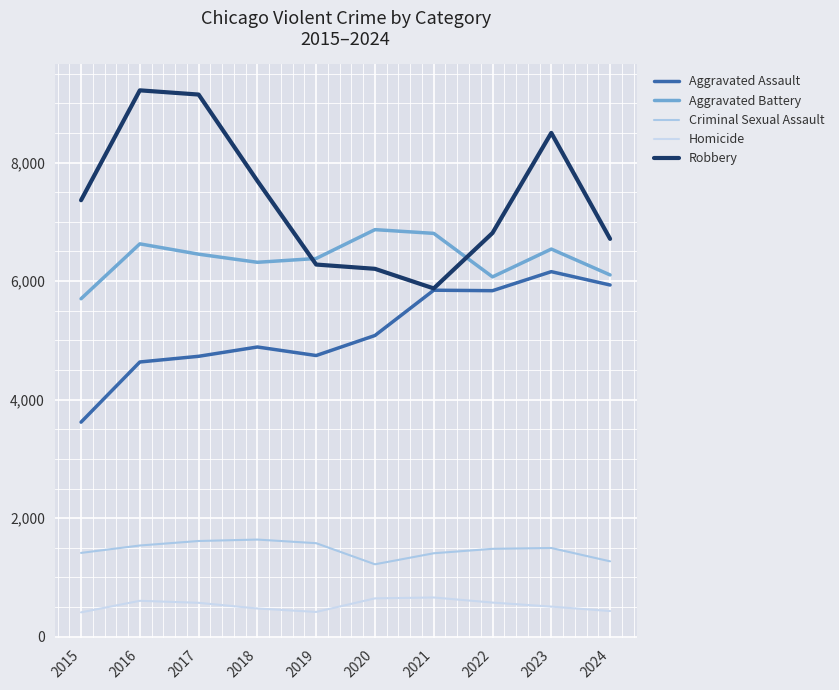

True or false: Criminal Sexual Assault has more than 2 interior local peaks.

False